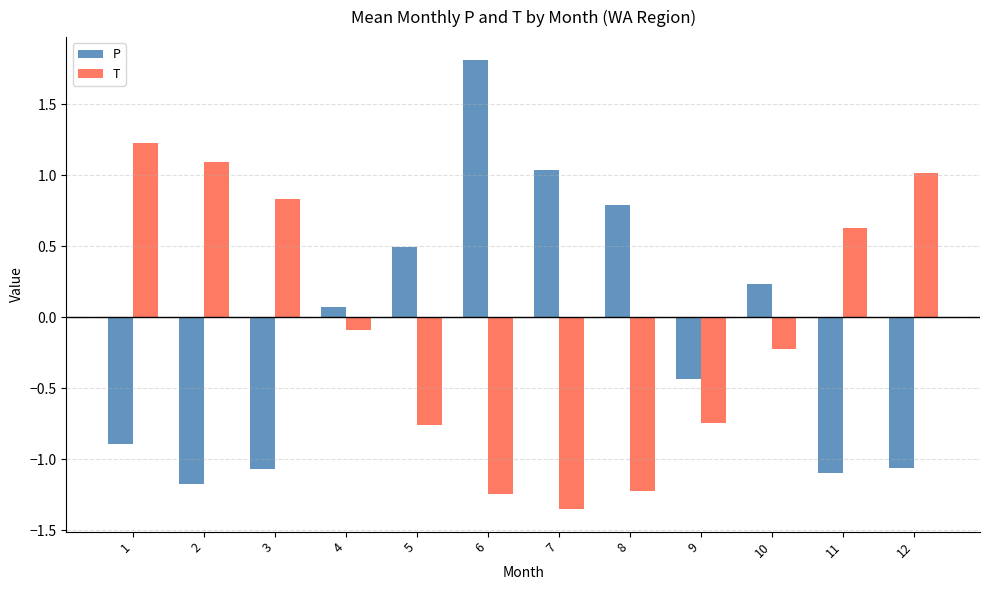

At which category does the chart reach its minimum across all series?

7